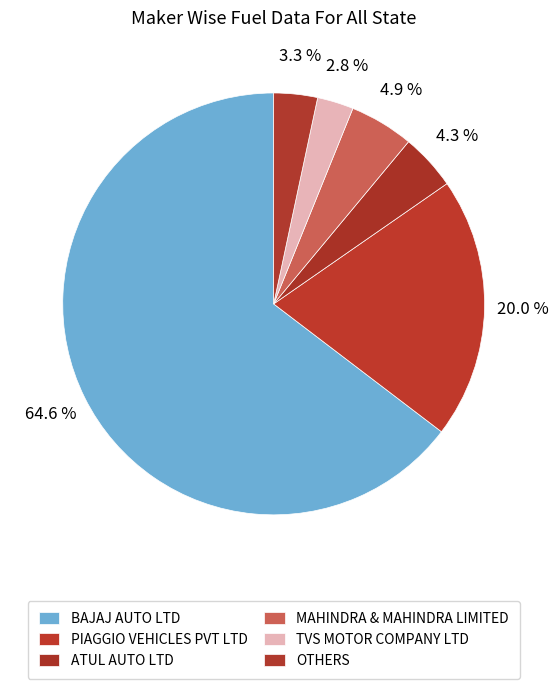

How many segments does this pie chart have?

6